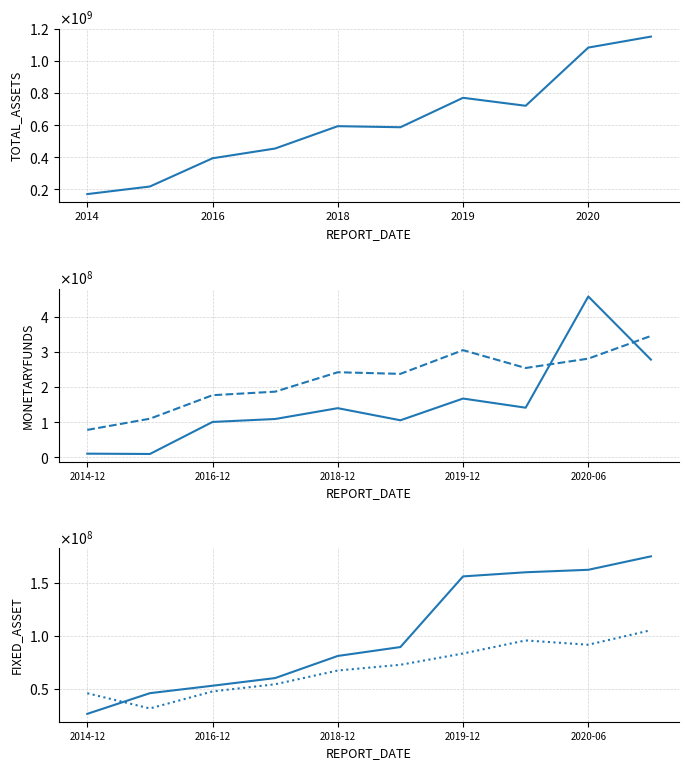

What is the difference between the maximum and second lowest values in the MONETARYFUNDS series?

447247601.6